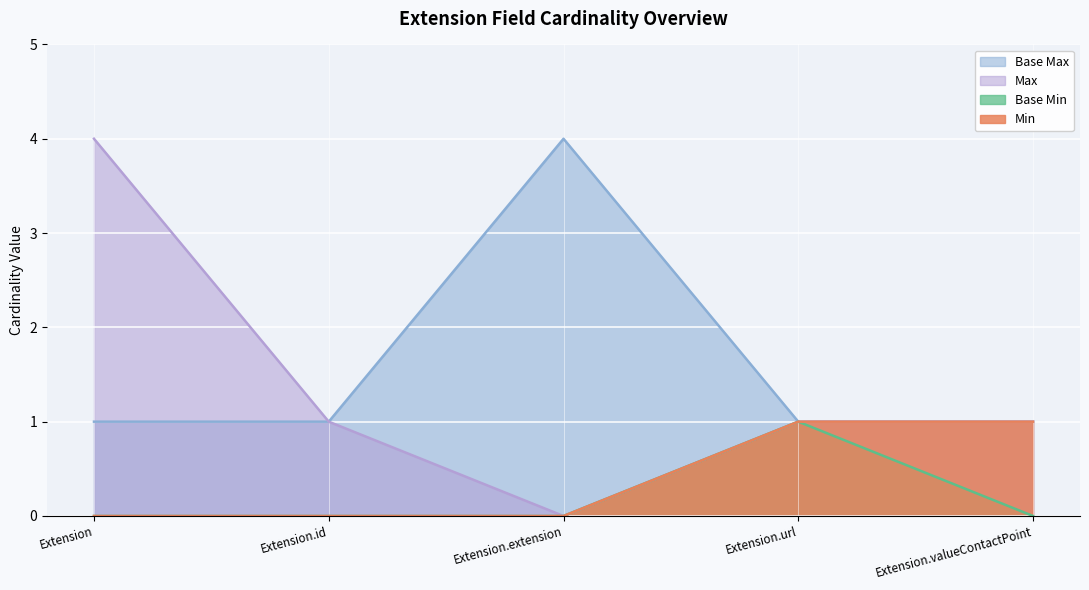

True or false: Base Max_numeric and Min intersect in this chart.

False